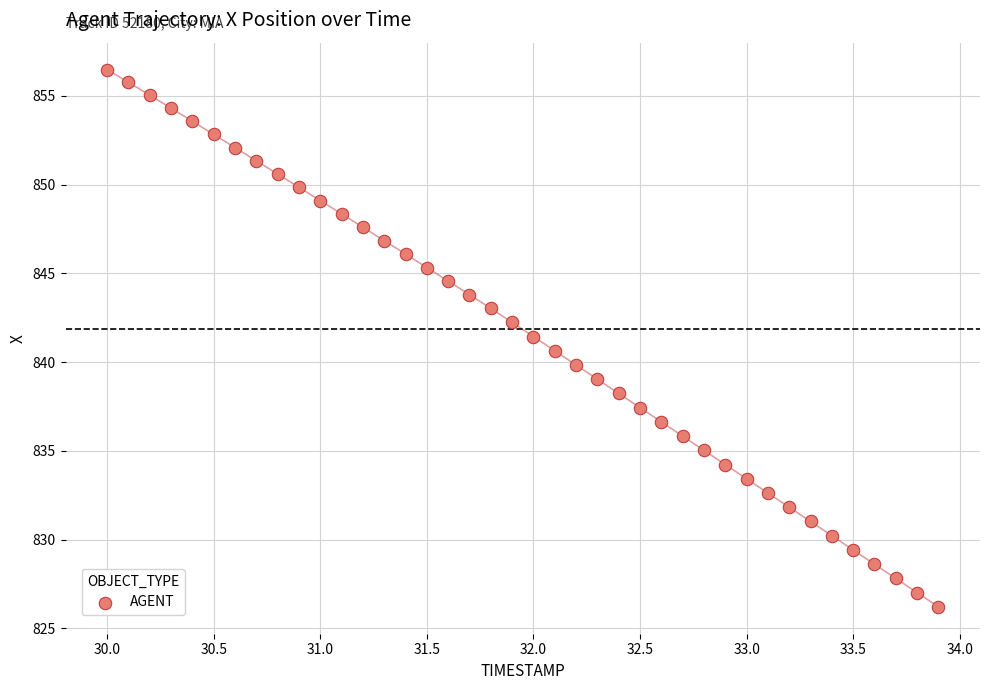

What is the range of Y values (max minus min)?

30.3